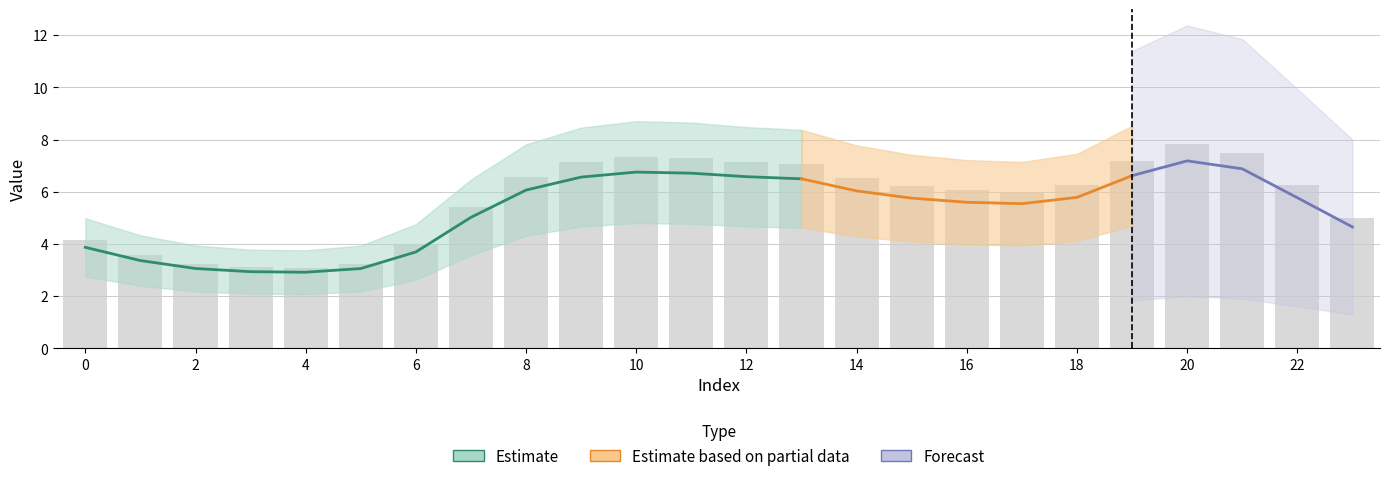

List the labels in order of col_0 value, smallest first.

4, 3, 5, 2, 1, 6, 0, 23, 7, 17, 16, 15, 22, 18, 14, 8, 13, 9, 12, 19, 11, 10, 21, 20